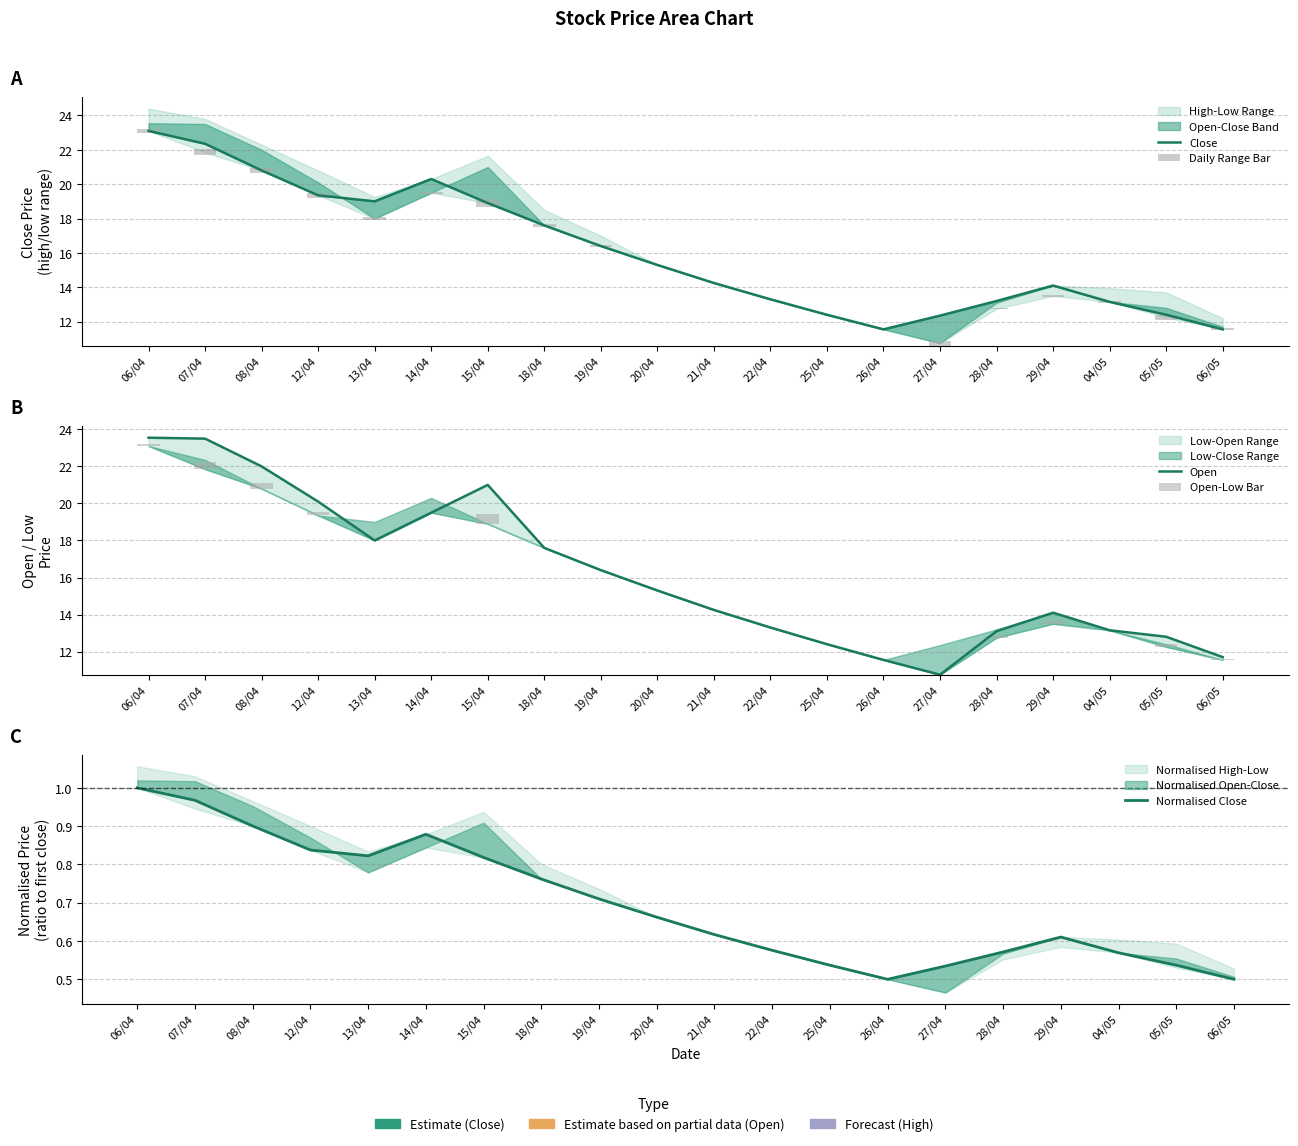

Reading left to right, what are all the values shown in this chart?

Close: 06/04=23.1	07/04=22.4	08/04=20.8	12/04=19.4	13/04=19.0	14/04=20.3	15/04=18.9	18/04=17.6	19/04=16.4	20/04=15.3	21/04=14.2	22/04=13.3	25/04=12.4	26/04=11.6	27/04=12.3	28/04=13.2	29/04=14.1	04/05=13.2	05/05=12.4	06/05=11.6
Daily Range Bar: 06/04=0.2	07/04=0.4	08/04=0.3	12/04=0.3	13/04=0.2	14/04=0.1	15/04=0.5	18/04=0.2	19/04=0.1	20/04=0.0	21/04=0.0	22/04=0.0	25/04=0.0	26/04=0.0	27/04=0.3	28/04=0.1	29/04=0.1	04/05=0.1	05/05=0.3	06/05=0.1
Open: 06/04=23.6	07/04=23.5	08/04=22.0	12/04=20.1	13/04=18.0	14/04=19.5	15/04=21.0	18/04=17.6	19/04=16.4	20/04=15.3	21/04=14.2	22/04=13.3	25/04=12.4	26/04=11.6	27/04=10.8	28/04=13.1	29/04=14.1	04/05=13.2	05/05=12.8	06/05=11.7
Open-Low Bar: 06/04=0.1	07/04=0.4	08/04=0.3	12/04=0.2	13/04=0.0	14/04=0.0	15/04=0.5	18/04=0.0	19/04=0.0	20/04=0.0	21/04=0.0	22/04=0.0	25/04=0.0	26/04=0.0	27/04=0.0	28/04=0.1	29/04=0.1	04/05=0.0	05/05=0.1	06/05=0.0
Normalised Close: 06/04=1.0	07/04=1.0	08/04=0.9	12/04=0.8	13/04=0.8	14/04=0.9	15/04=0.8	18/04=0.8	19/04=0.7	20/04=0.7	21/04=0.6	22/04=0.6	25/04=0.5	26/04=0.5	27/04=0.5	28/04=0.6	29/04=0.6	04/05=0.6	05/05=0.5	06/05=0.5